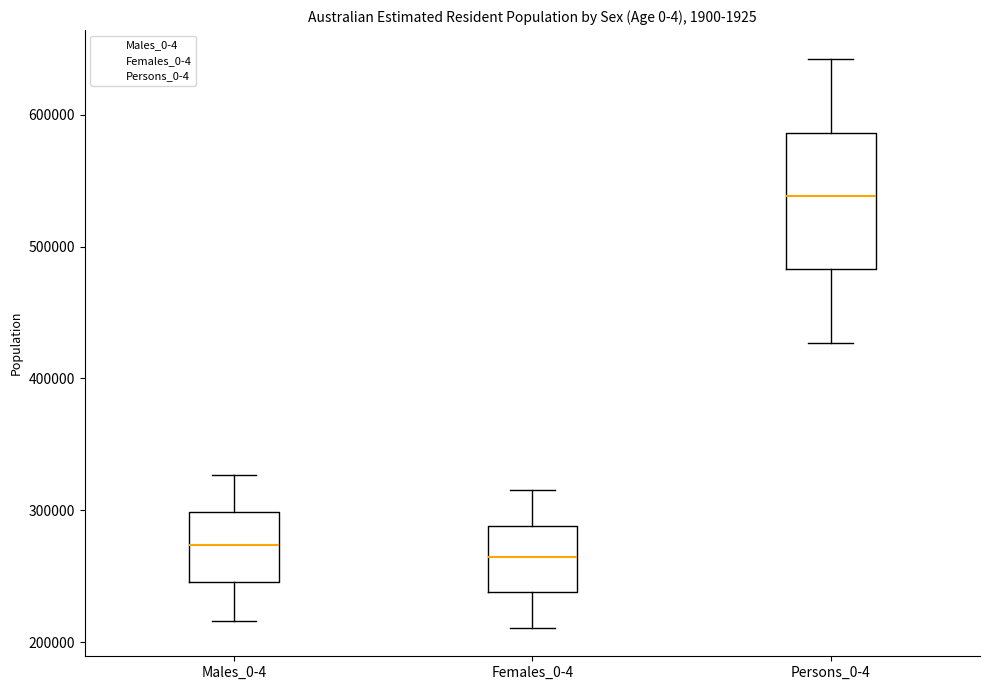

Comparing the boxes themselves (not the whiskers), which one is the tallest?

Persons_0-4